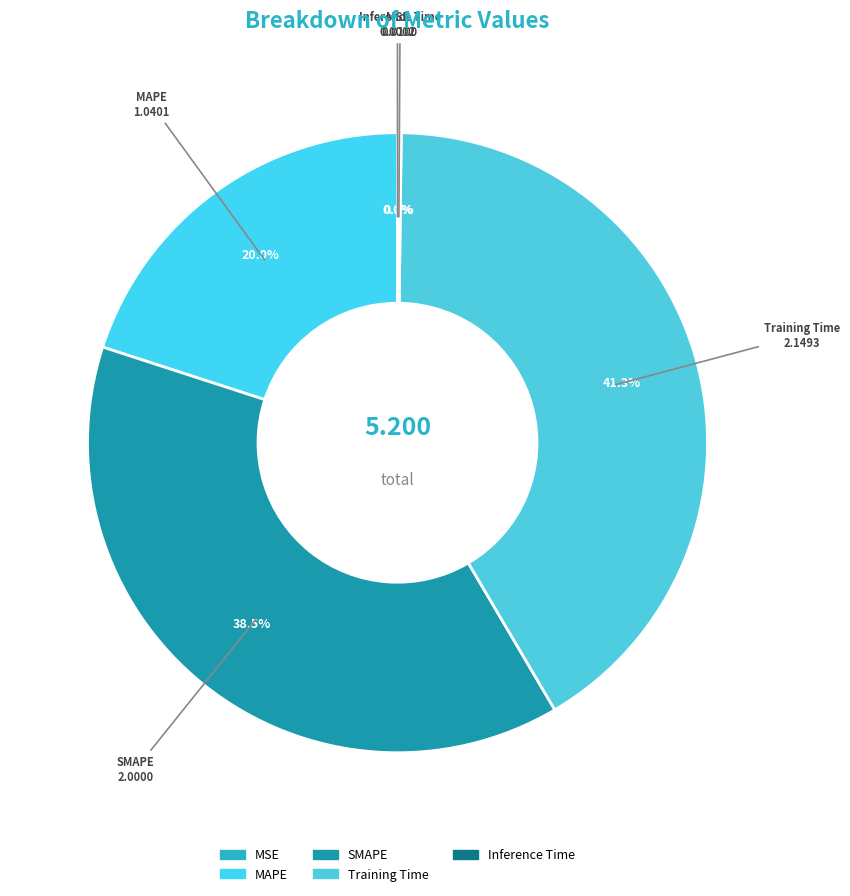

Does any single category account for the majority?

No